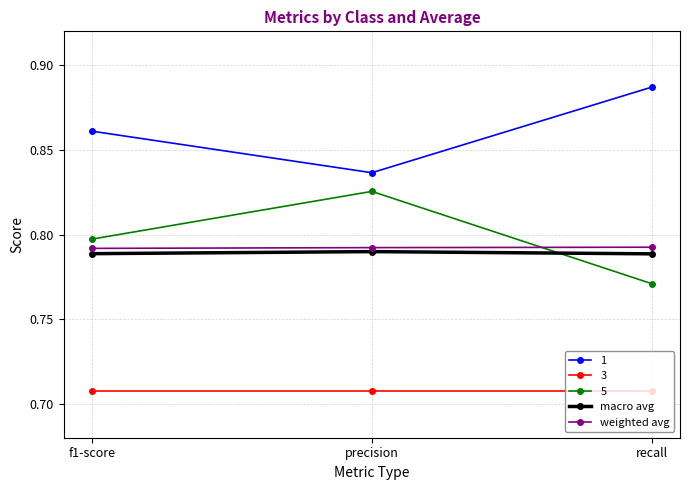

What position from the right is precision?

2